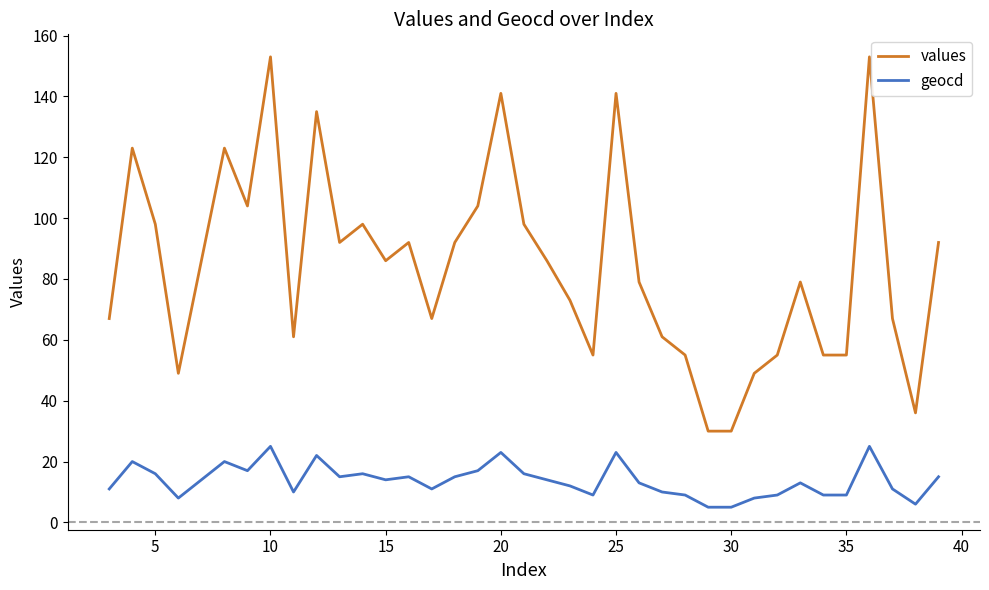

Which series has the largest range (max minus min)?

values